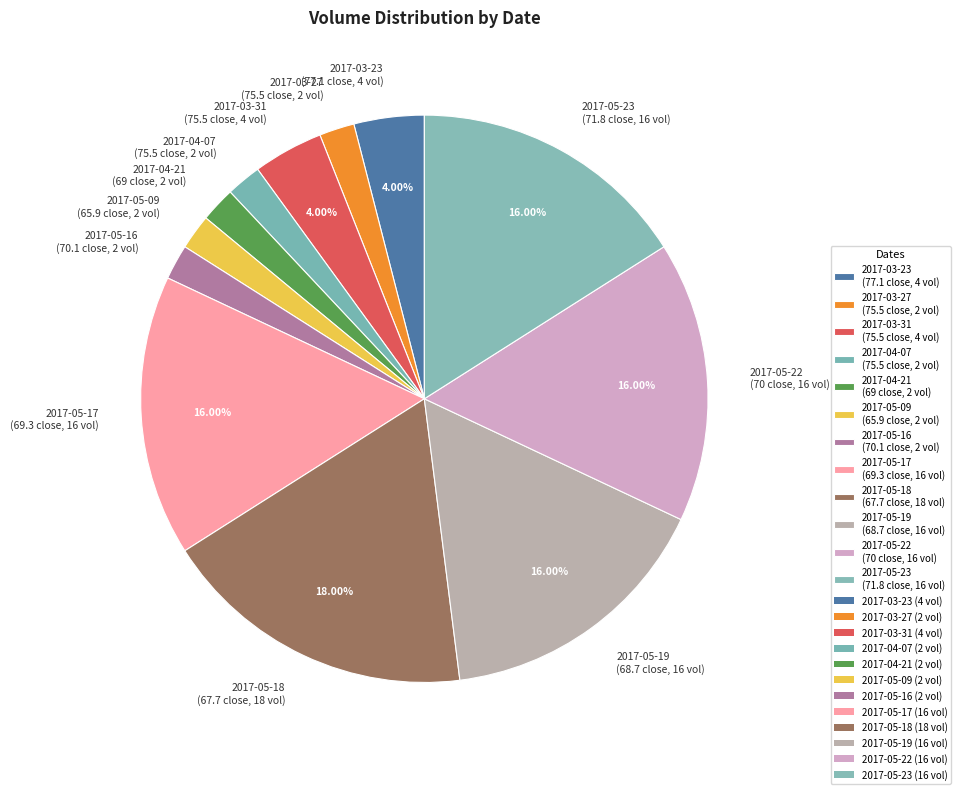

Which has a higher value, 2017-05-18 (67.7 close, 18 vol) or 2017-04-21 (69 close, 2 vol)?

2017-05-18 (67.7 close, 18 vol)